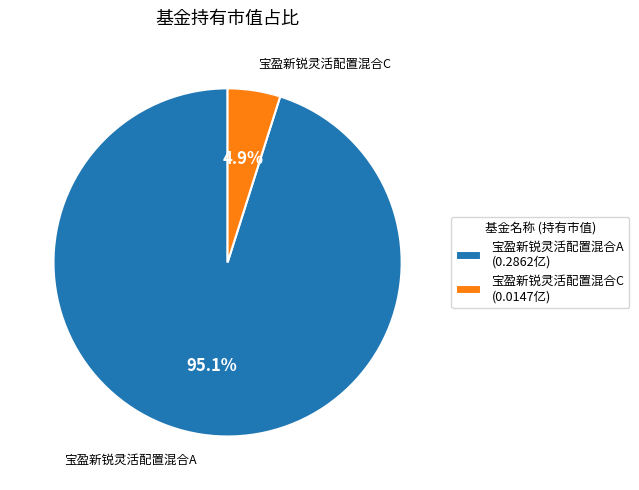

What percentage do 宝盈新锐灵活配置混合C and 宝盈新锐灵活配置混合A together represent?

100.0%